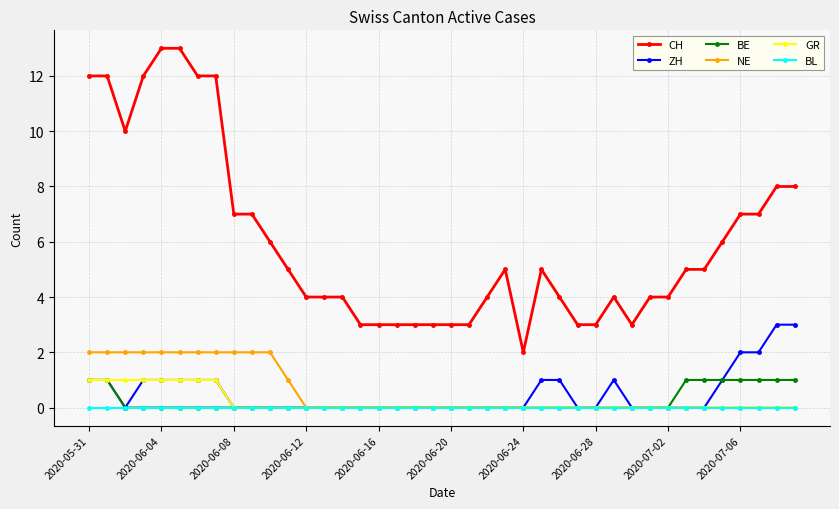

Which series has the largest range (max minus min)?

CH